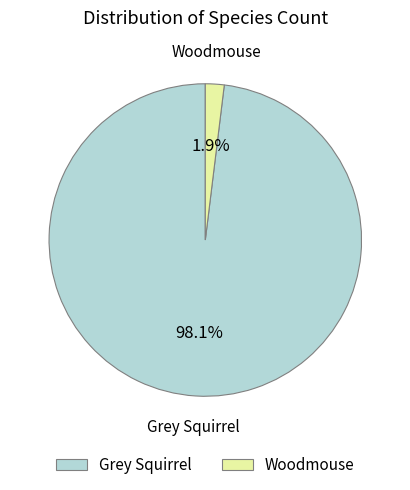

To the nearest percent, what is the combined percentage of Grey Squirrel and Woodmouse?

100%